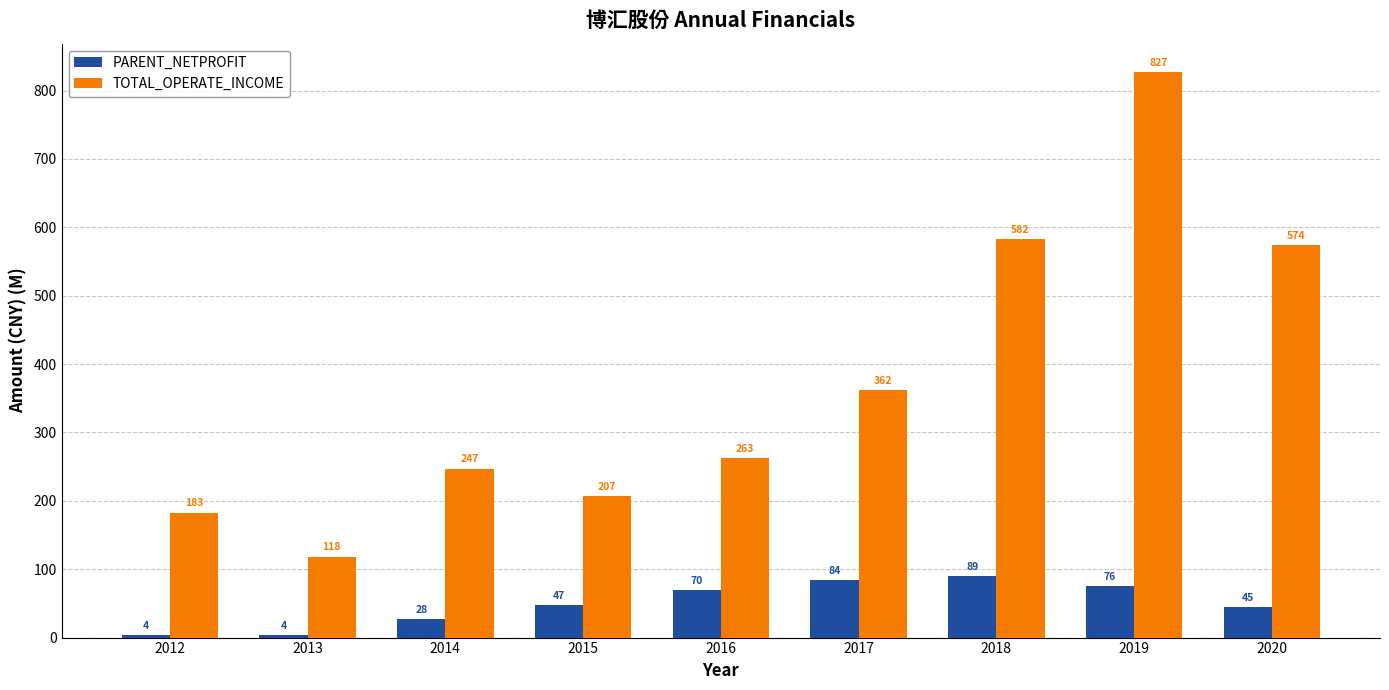

What is the sum of the TOTAL_OPERATE_INCOME values at 2016 and 2014?

510.0